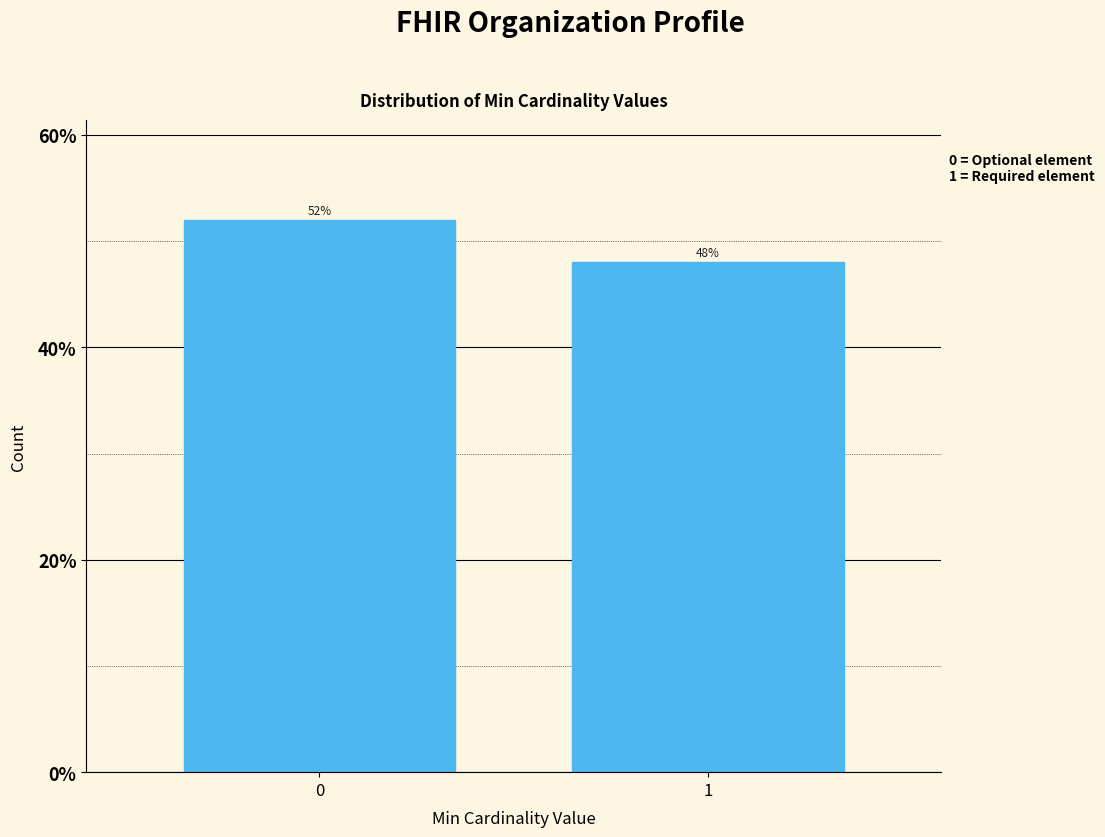

Reading right to left, transcribe all the data shown in this chart.

1=48	0=52